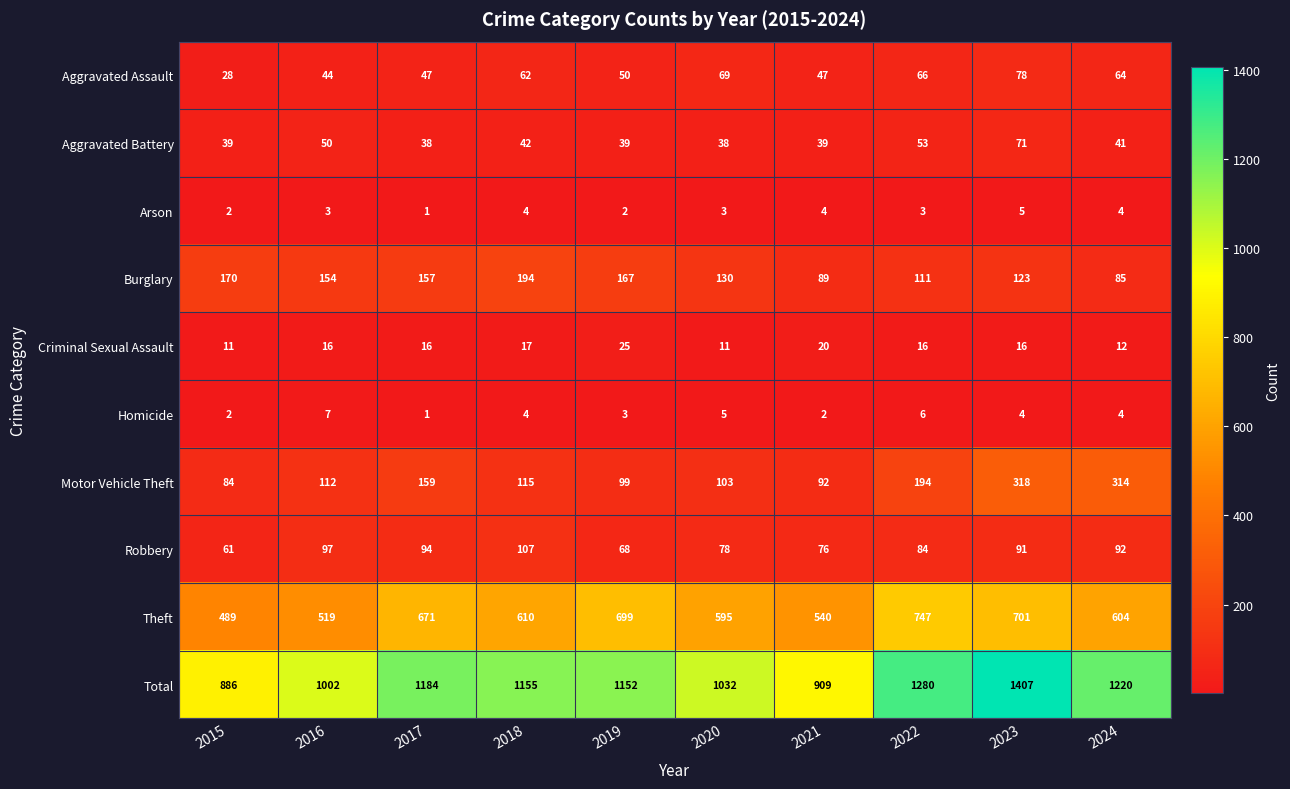

How many values in the Criminal Sexual Assault series are below 16?

3